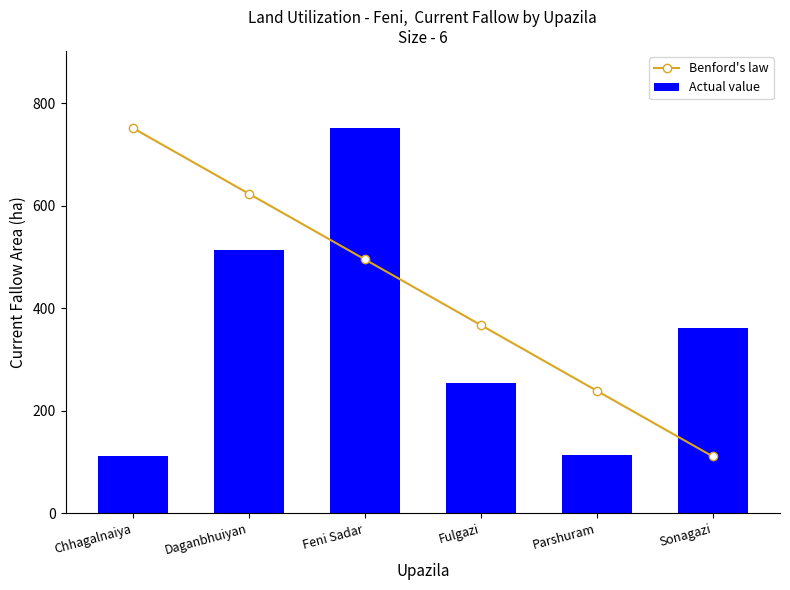

What is the label of the 4th bar from the left?

Fulgazi